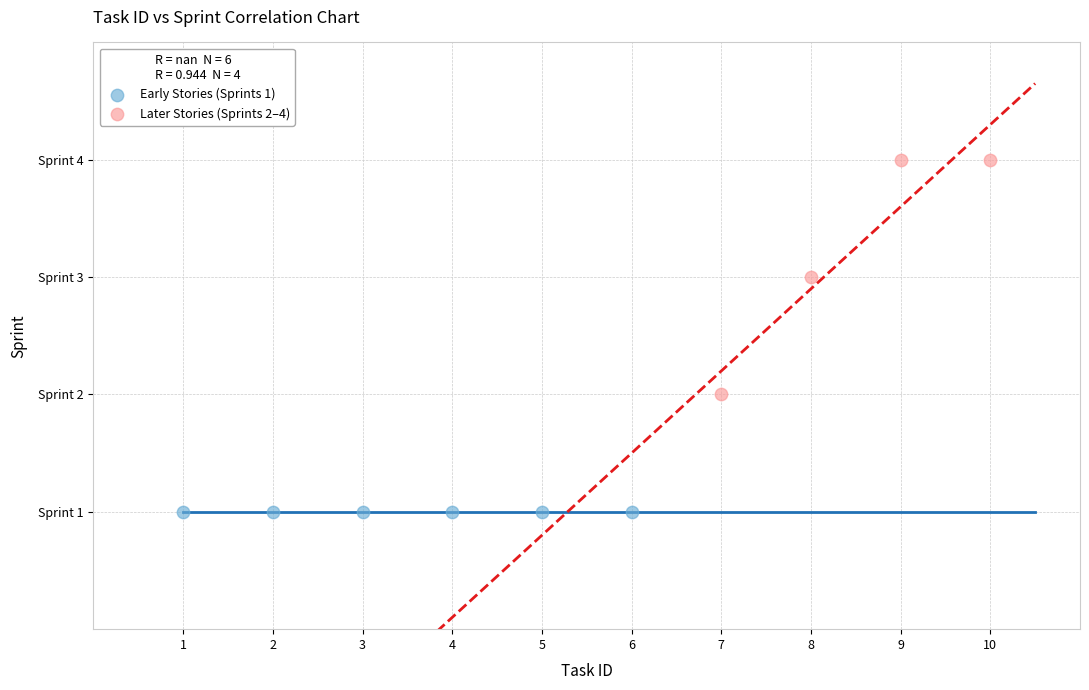

What are all the series names shown in the legend?

Early Stories (Sprints 1), Later Stories (Sprints 2–4)